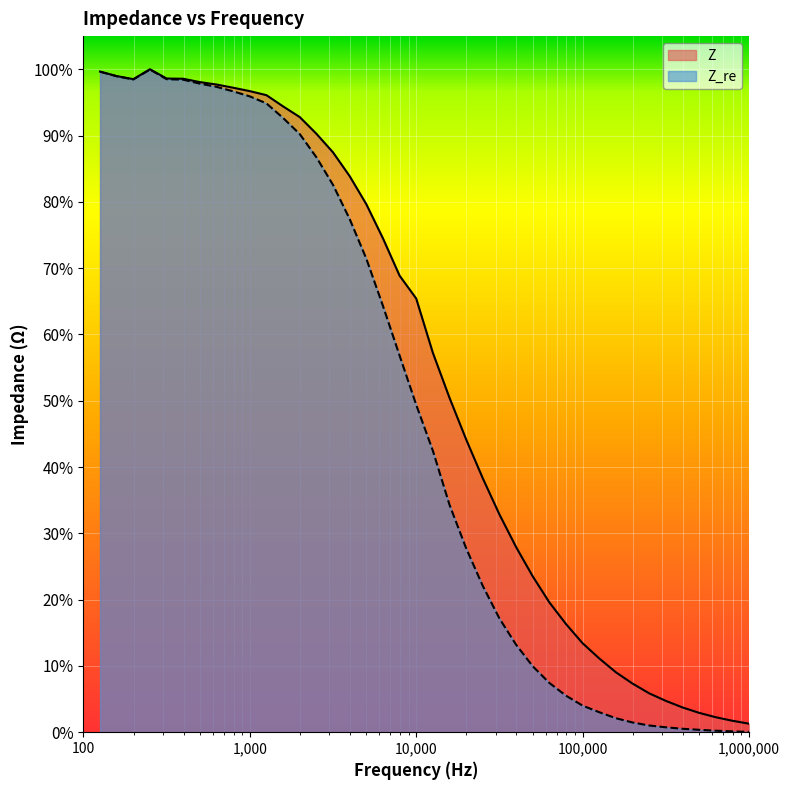

At how many categories does at least one series exceed 0?

40